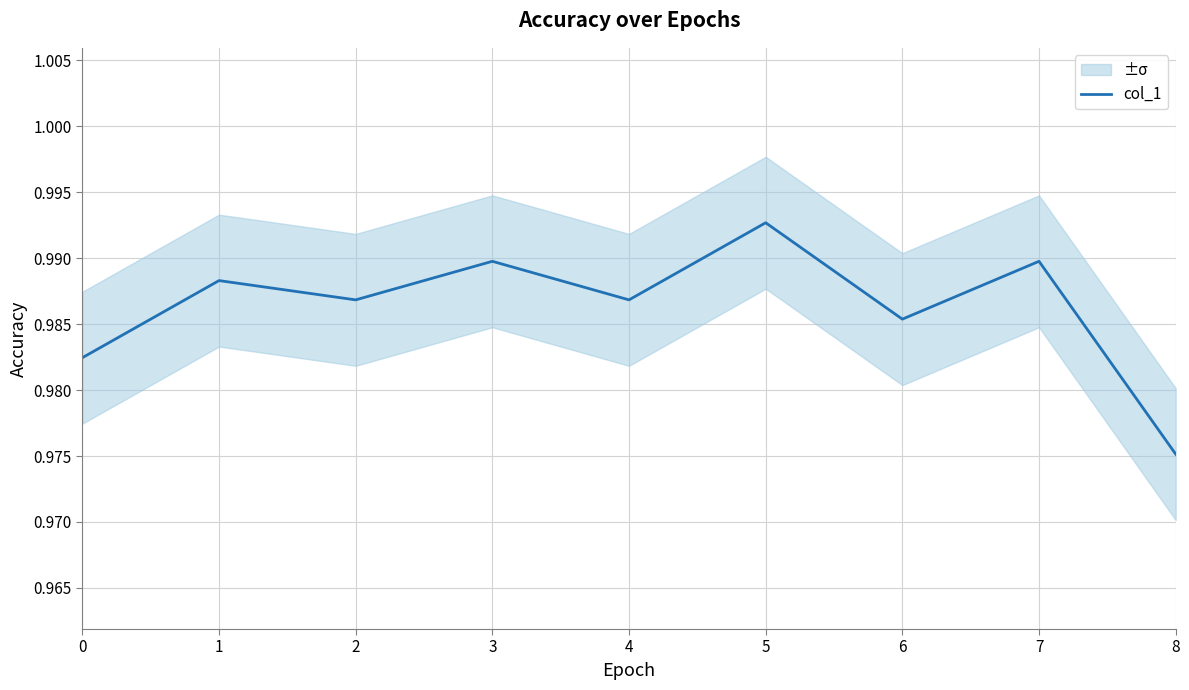

How many lines are shown in the chart?

1